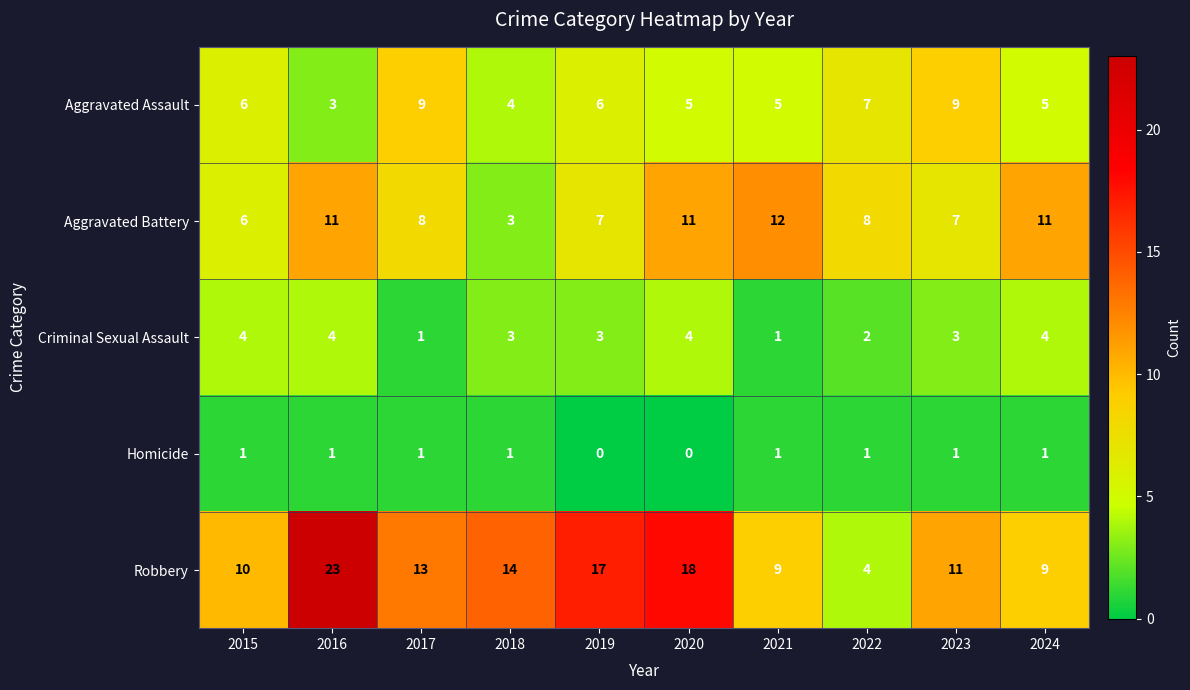

List the series in order of their peak value, highest first.

Robbery, Aggravated Battery, Aggravated Assault, Criminal Sexual Assault, Homicide